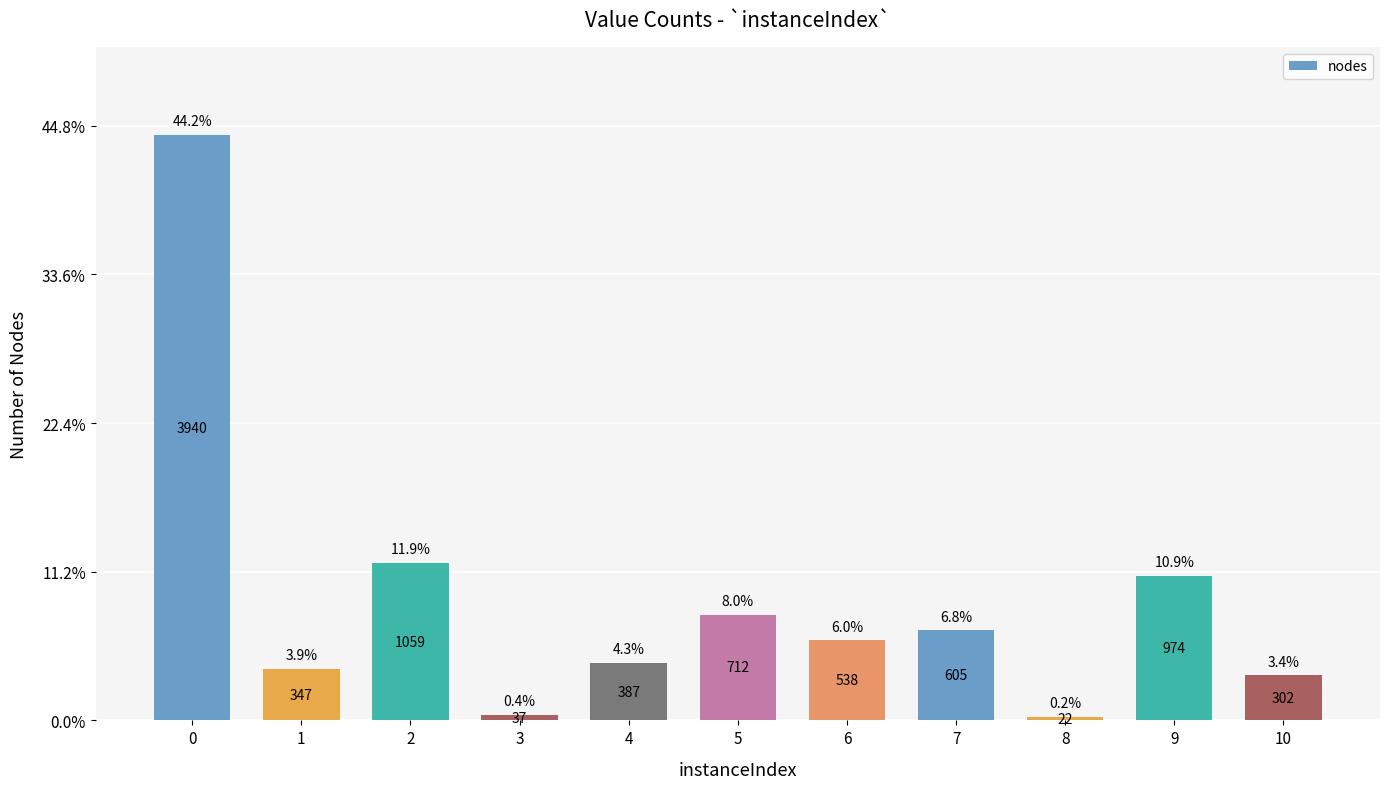

Rank the categories by value from highest to lowest.

0, 2, 9, 5, 7, 6, 4, 1, 10, 3, 8